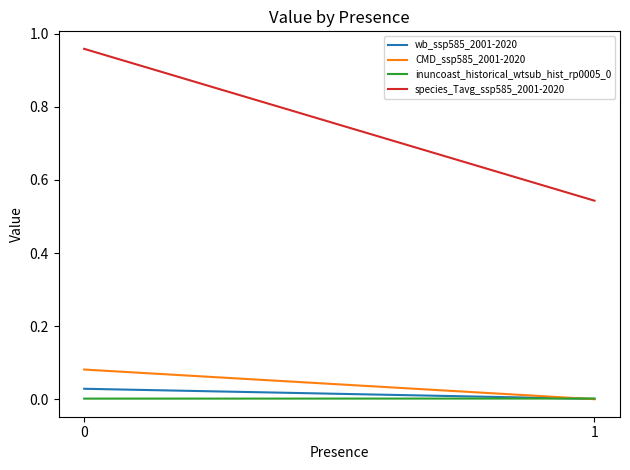

What are all the series names shown in the legend?

wb_ssp585_2001-2020, CMD_ssp585_2001-2020, inuncoast_historical_wtsub_hist_rp0005_0, species_Tavg_ssp585_2001-2020